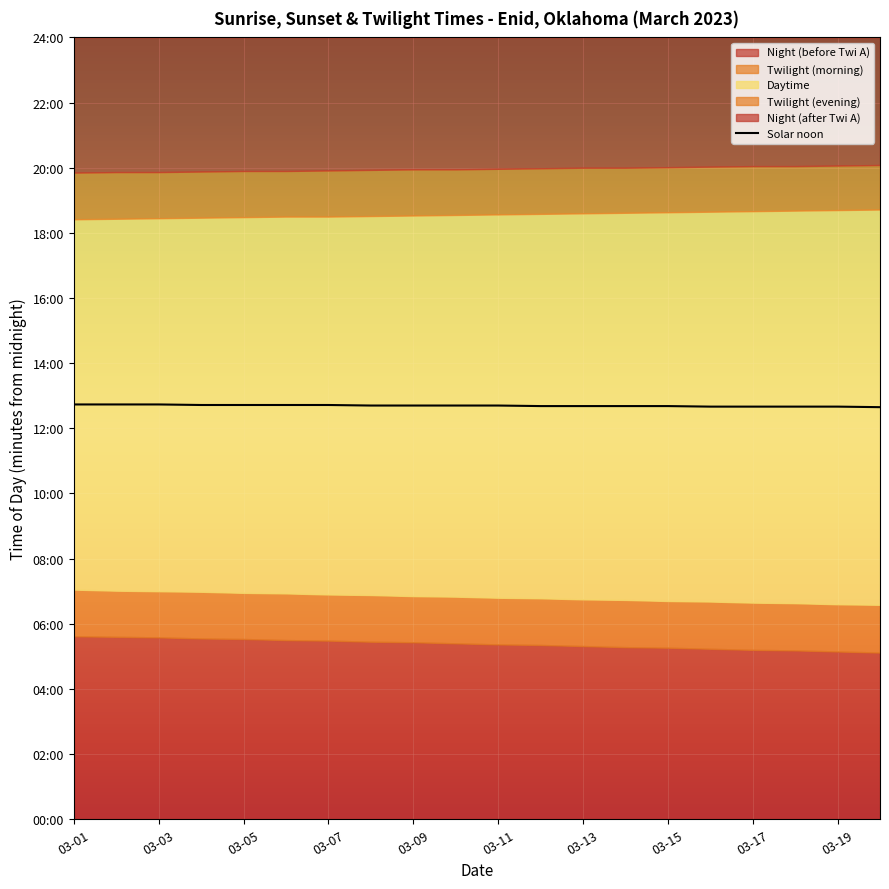

Reading left to right, what are all the values shown in this chart?

764	764	764	763	763	763	763	762	762	762	762	761	761	761	761	760	760	760	760	759